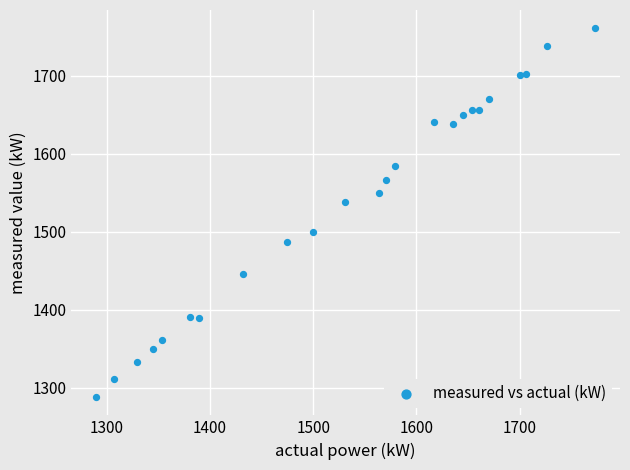

What Y value in the scatter plot is closest to 1524?

1538